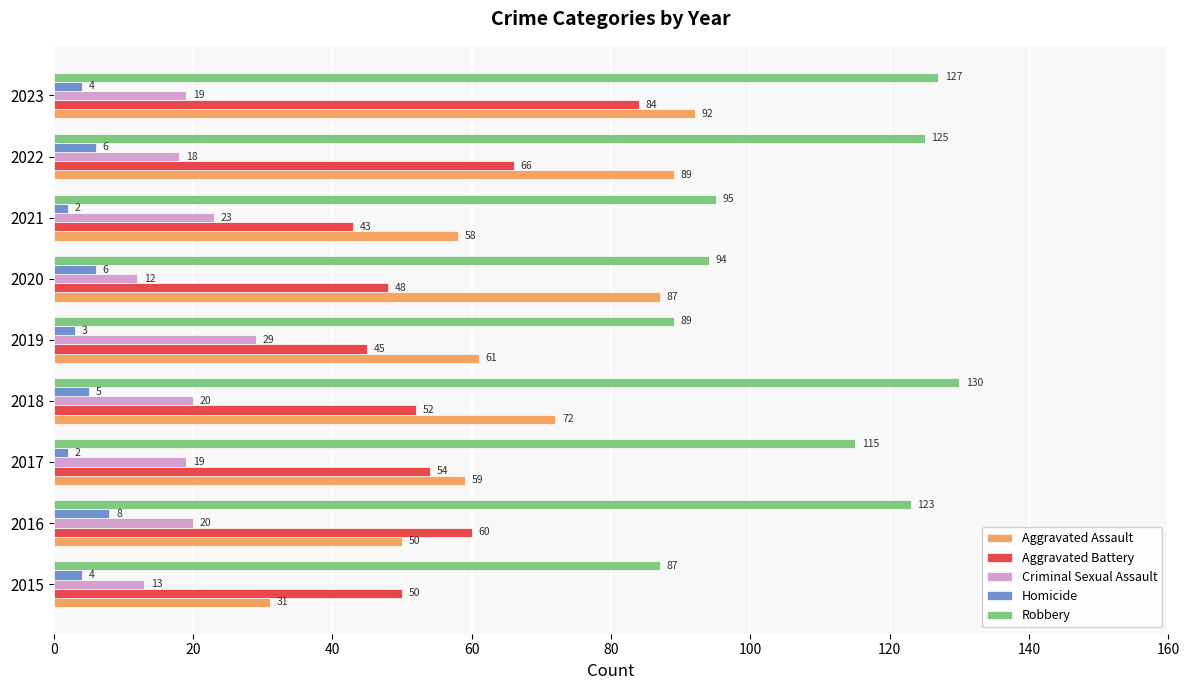

Is the value of Aggravated Battery at 2016 greater than the value of Criminal Sexual Assault at 2022?

Yes